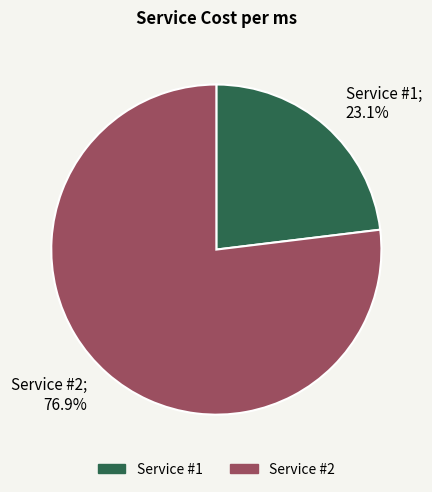

Is the sum of Service #2 and Service #1 greater than half?

Yes